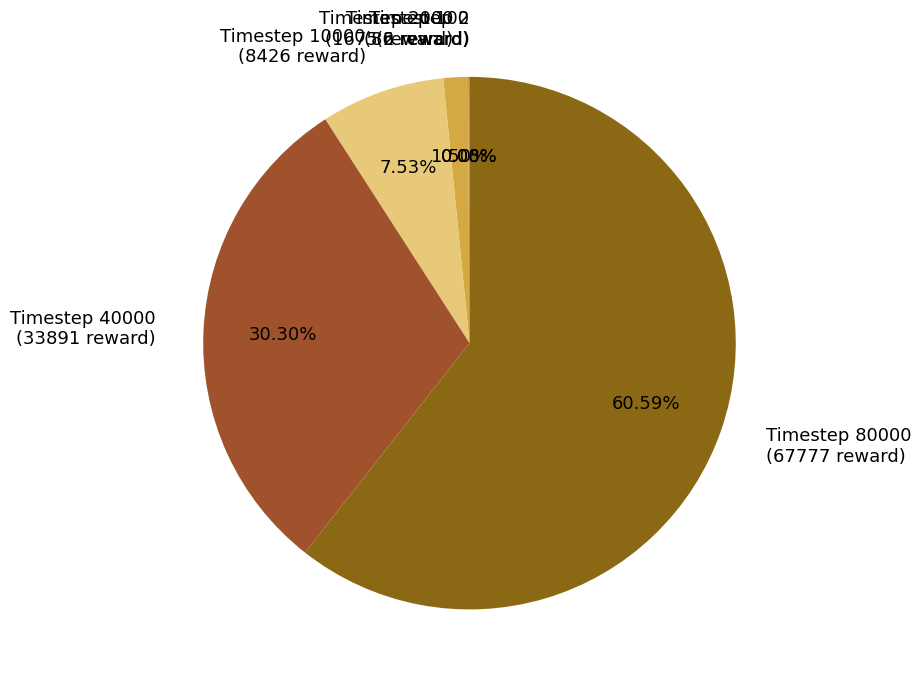

Which category accounts for the majority?

Timestep 80000